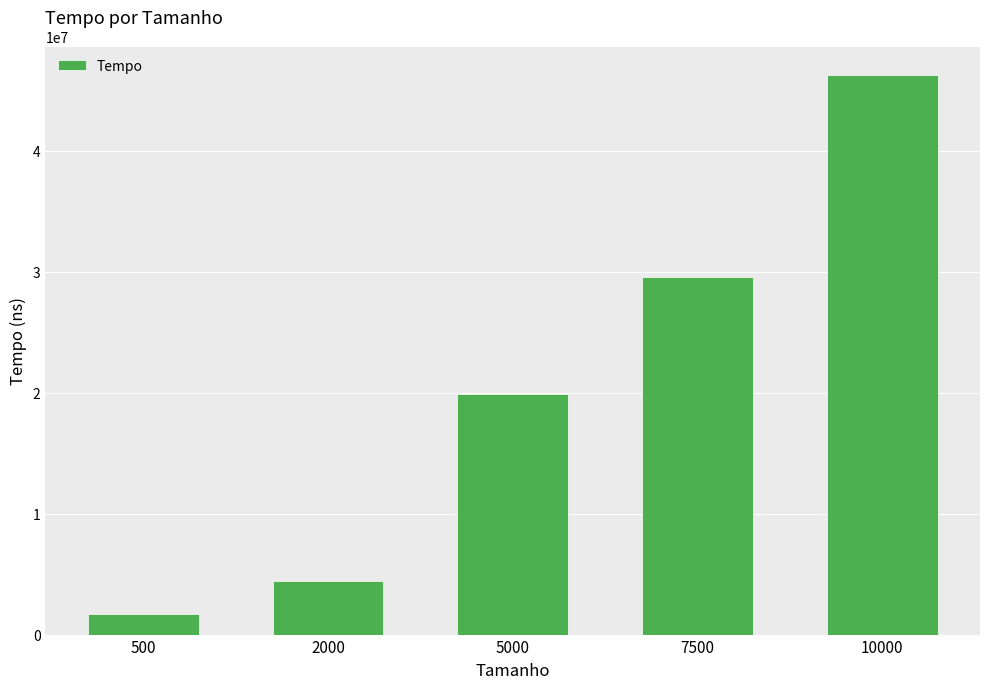

Between 7500 and 5000, which is larger?

7500